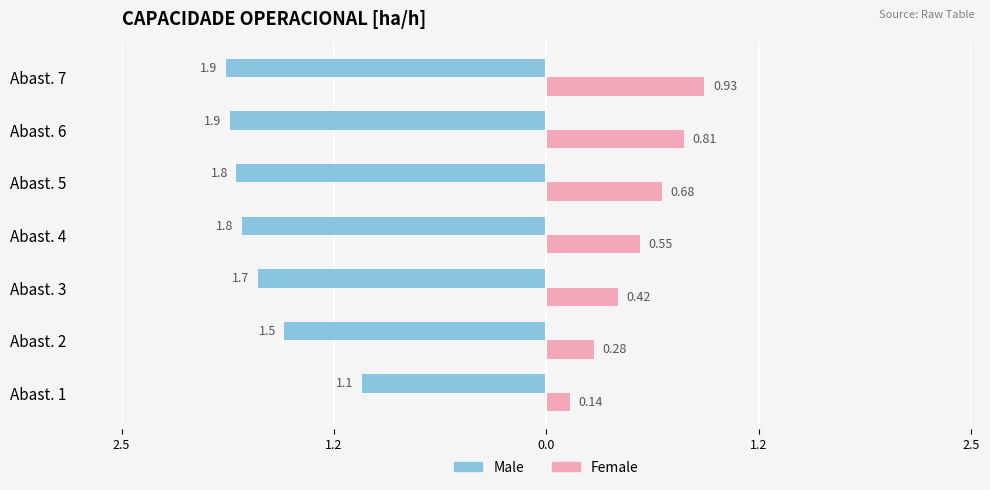

What is the average value of the Male series?

-1.7